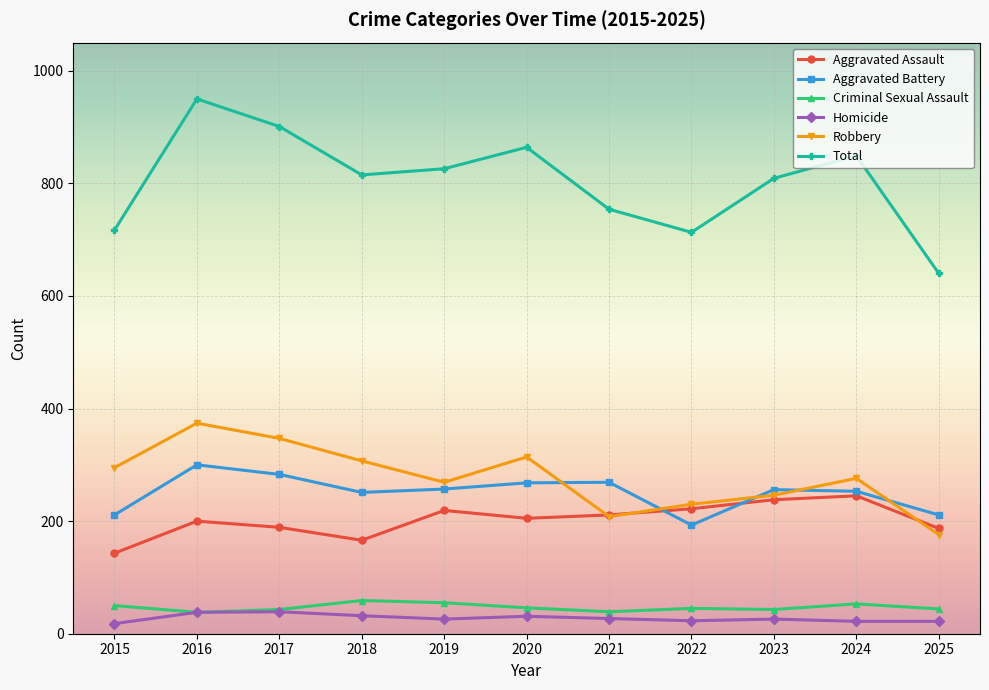

Which category has the lowest value in the Aggravated Assault series?

2015